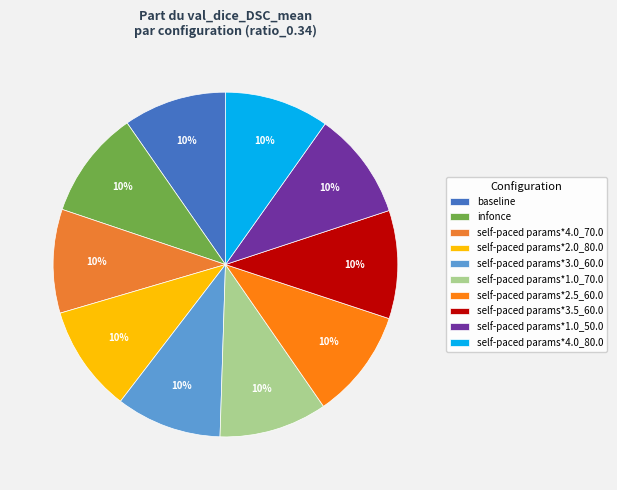

How many segments does this pie chart have?

10